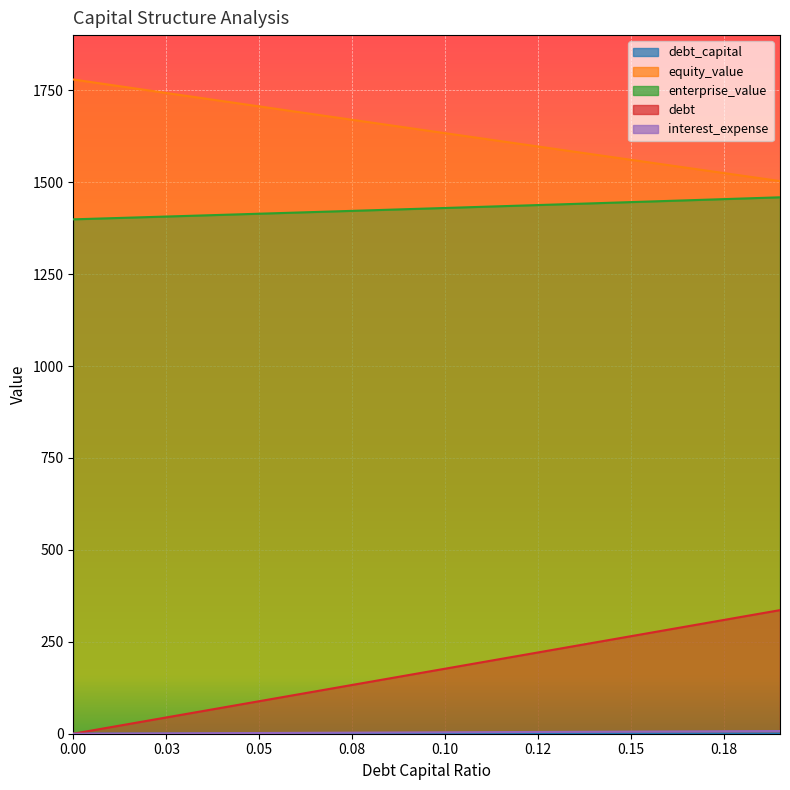

Which series has the largest total across all categories?

equity_value